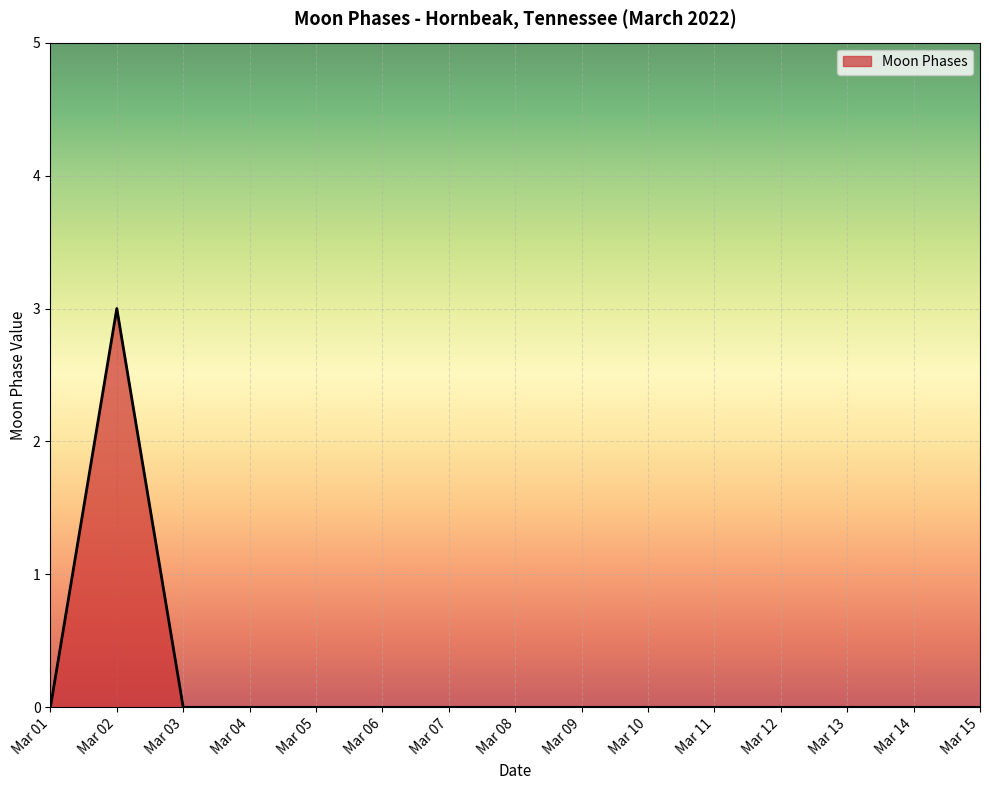

How many lines are shown in the chart?

1